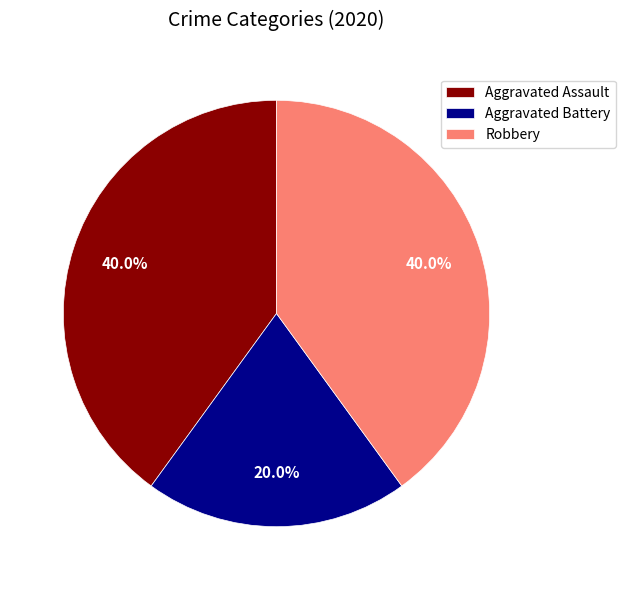

What percentage is the Aggravated Battery slice, to the nearest percent?

20%